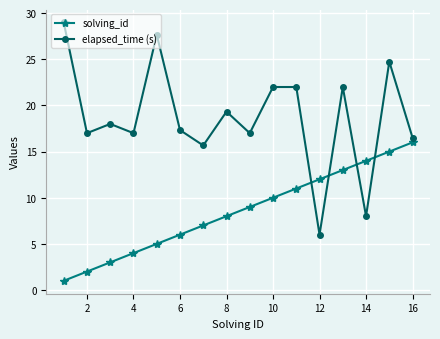

How many lines are shown in the chart?

2